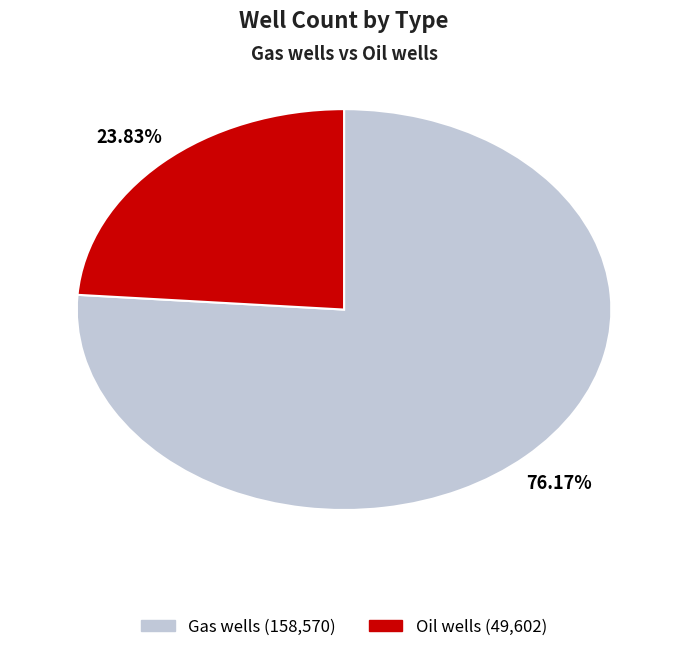

How many segments does this pie chart have?

2